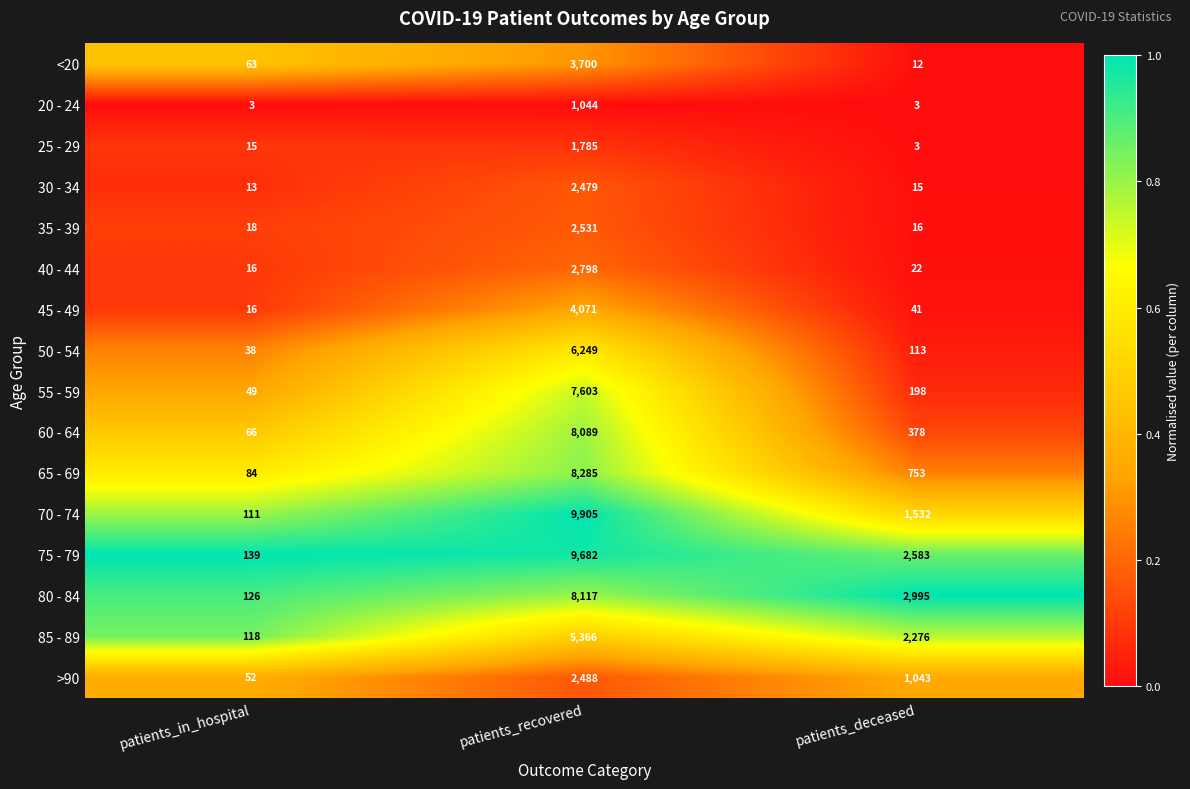

Which series has the widest spread of values?

70 - 74